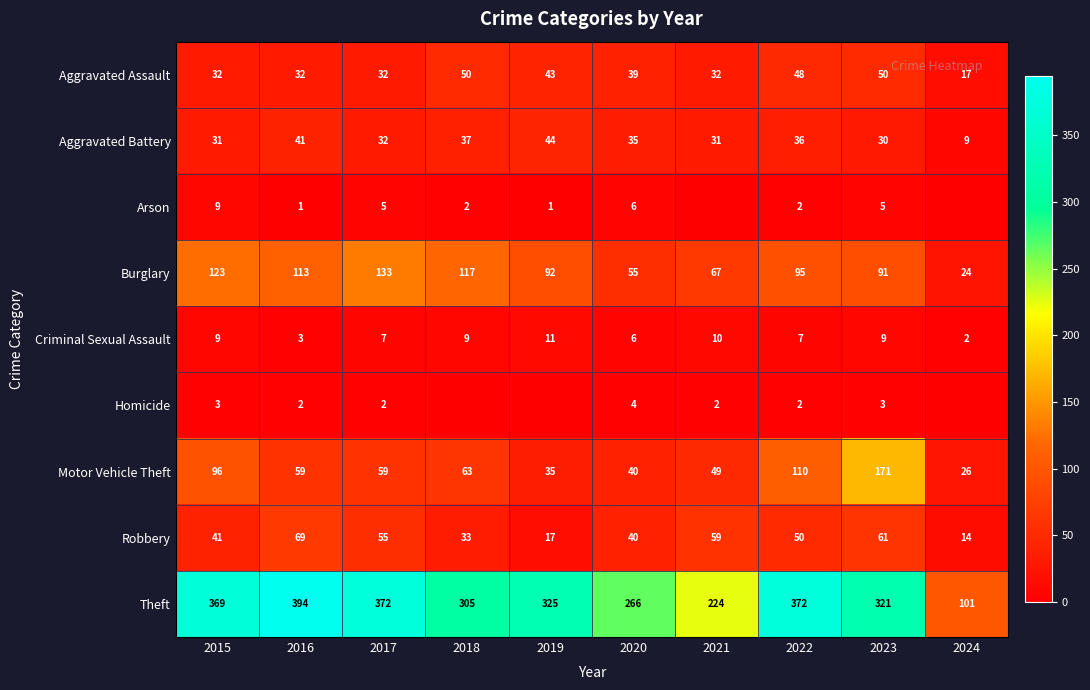

List the labels in order of Burglary value, smallest first.

2024, 2020, 2021, 2023, 2019, 2022, 2016, 2018, 2015, 2017